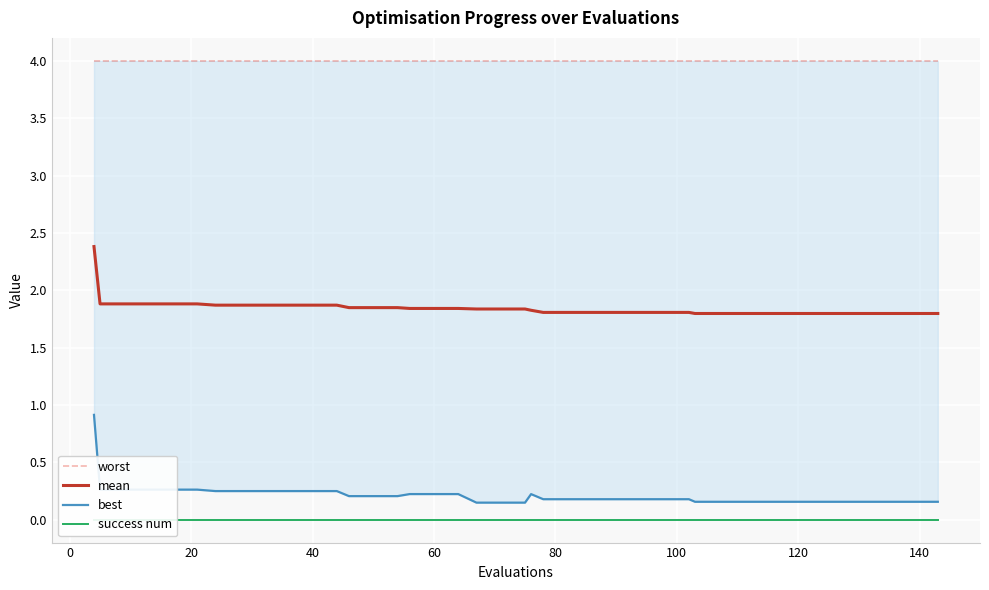

List the series in order of their peak value, lowest first.

success num, best, mean, worst